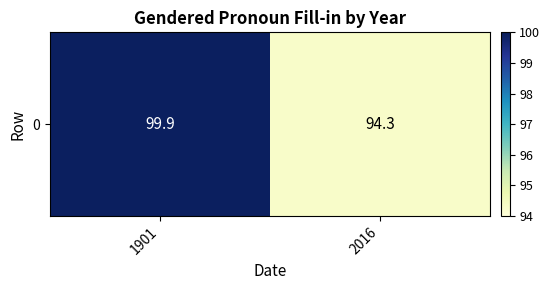

What is the smallest value displayed?

94.3